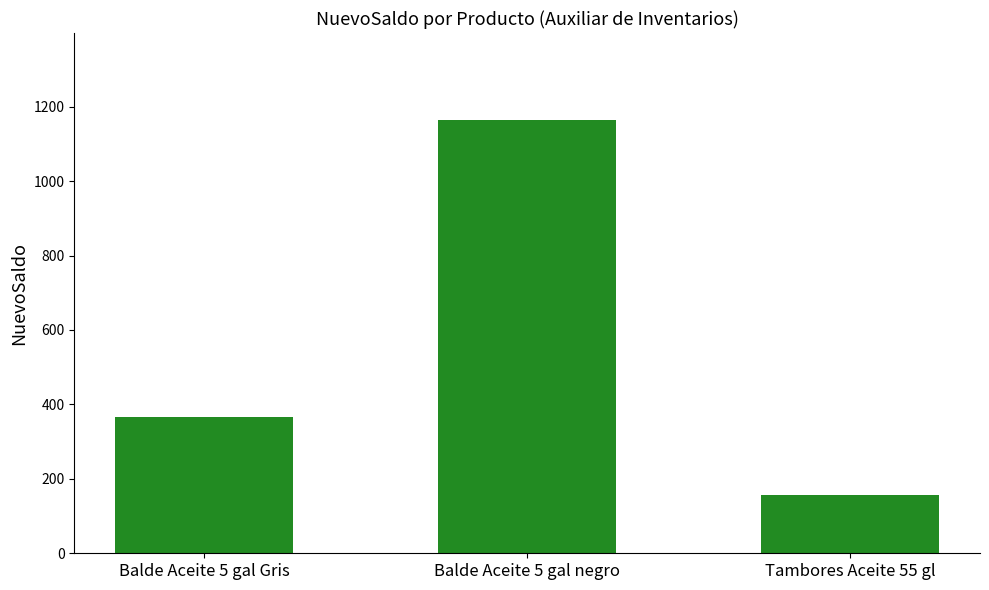

What is the label of the 1st bar from the left?

Balde Aceite 5 gal Gris